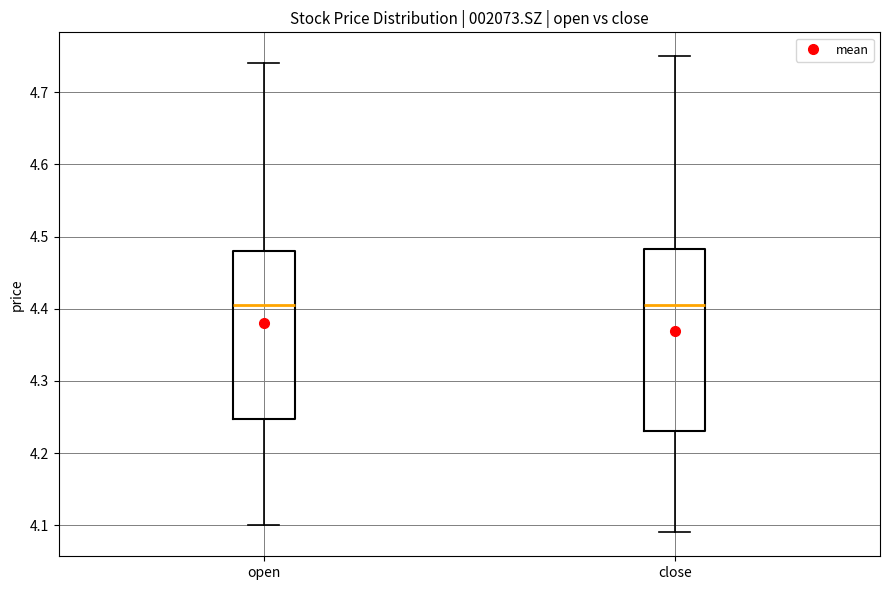

Reading left to right, transcribe this box plot: for each box, give where its median line is, the range the box spans, and where its two whiskers end, as read against the y-axis. The values are not printed on the chart, so give them approximately, as read against the axis.

open: median 4.41, box 4.25 to 4.48, whiskers 4.10 to 4.74
close: median 4.41, box 4.23 to 4.48, whiskers 4.09 to 4.75